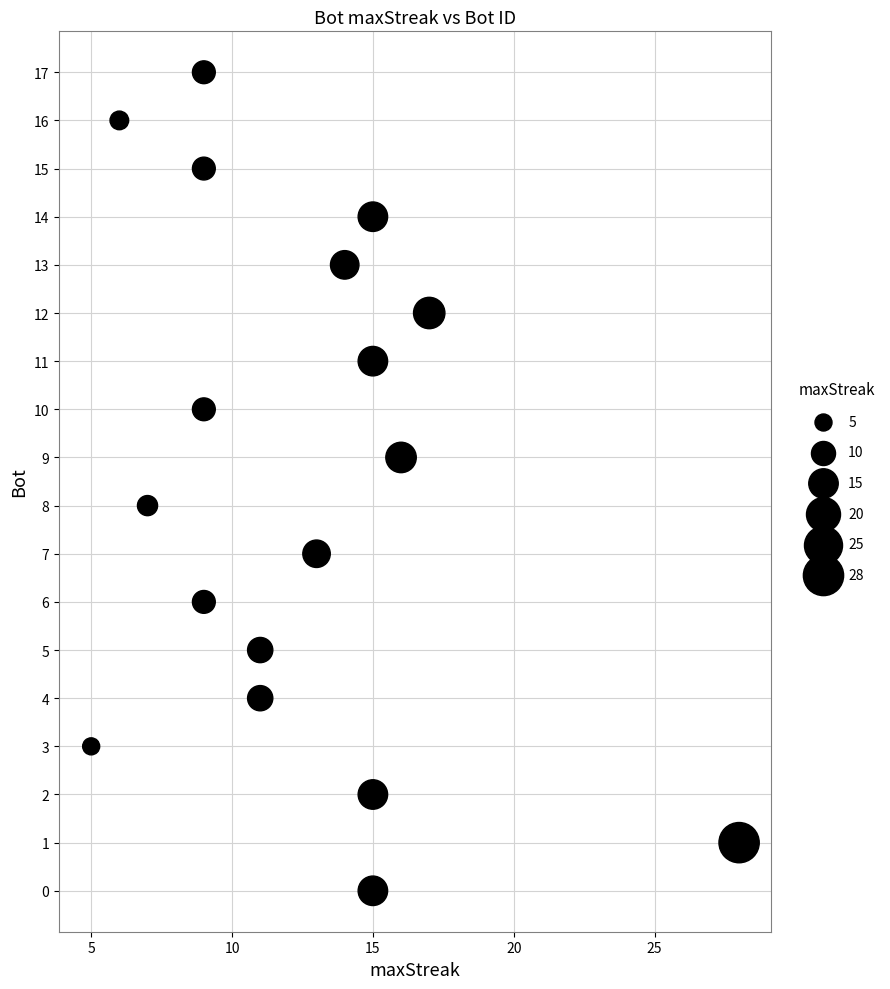

What is the range of Y values (max minus min)?

17